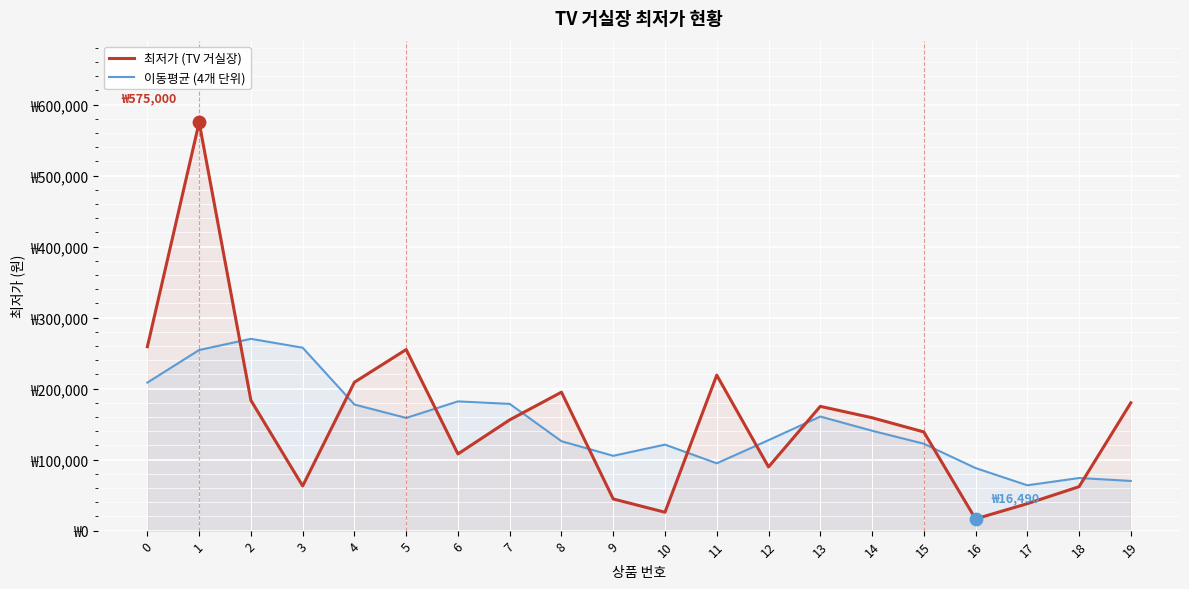

Which series has the widest spread of Y values?

최저가 (TV 거실장)